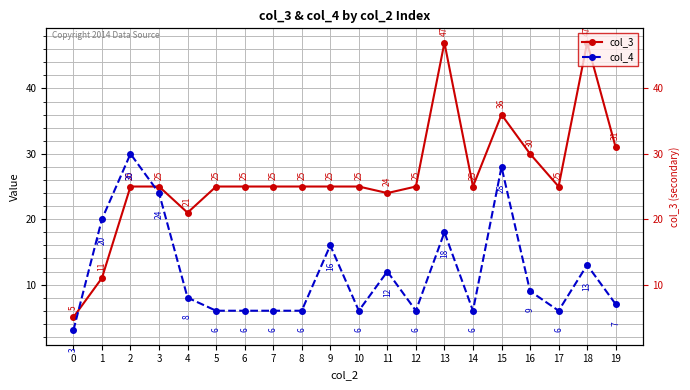

Rank the categories by col_4 value from highest to lowest.

2, 15, 3, 1, 13, 9, 18, 11, 16, 4, 19, 5, 6, 7, 8, 10, 12, 14, 17, 0